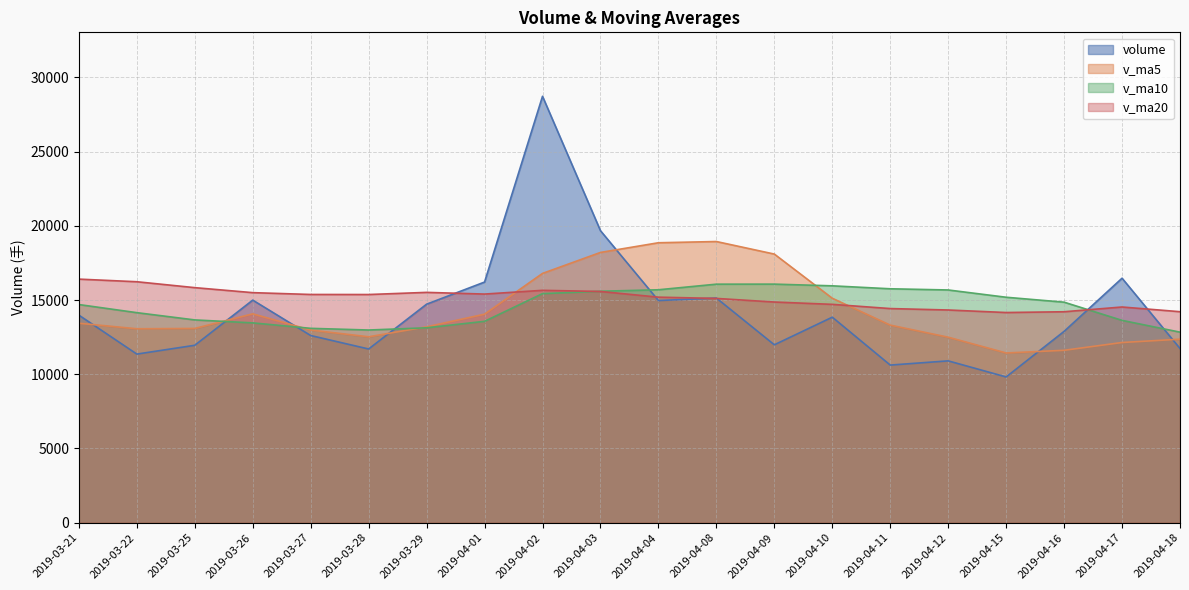

Is the value of v_ma20 at 2019-03-27 greater than the value of v_ma10 at 2019-03-27?

Yes